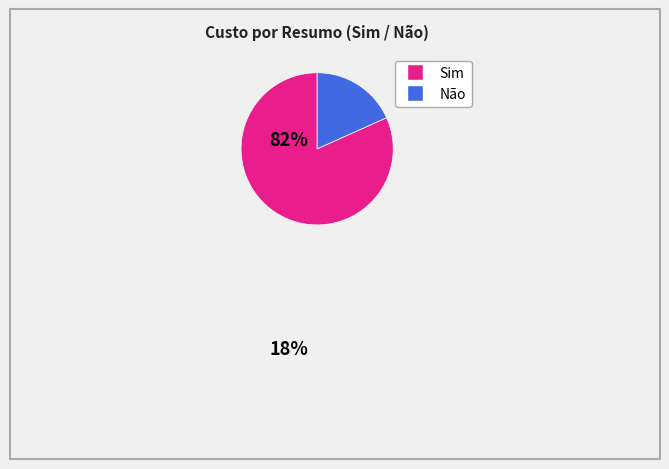

Is there a majority slice in this chart?

Yes